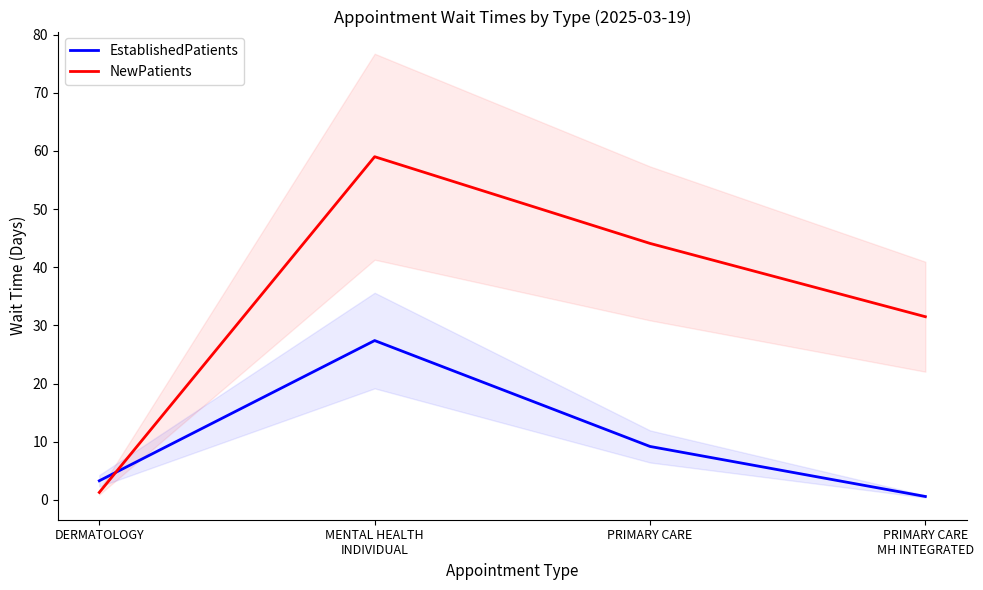

True or false: NewPatients has a value of 1.3 at DERMATOLOGY.

True